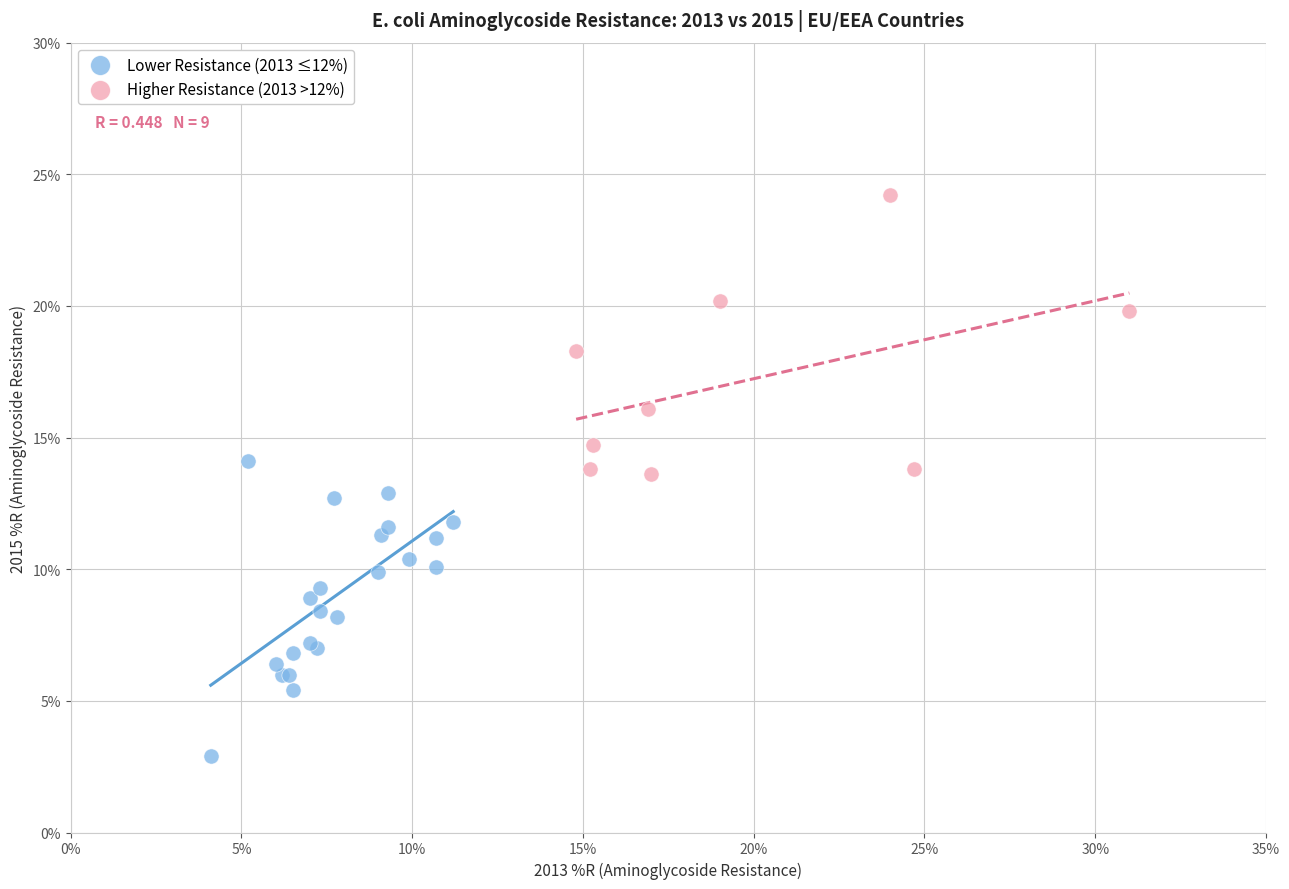

Which series contains the lowest Y value?

Lower Resistance (2013 ≤12%)